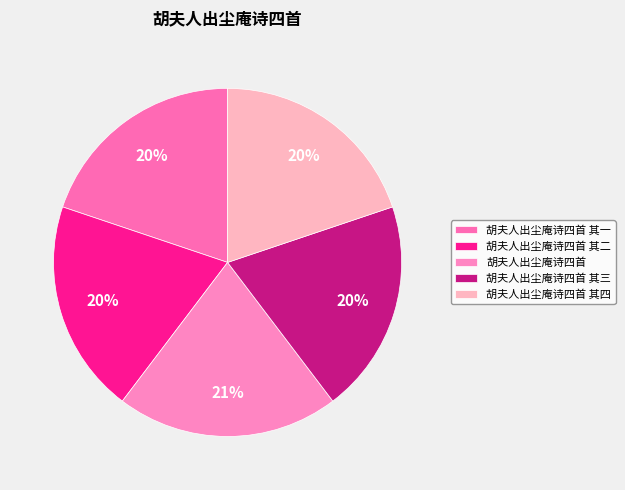

How many slices are in this pie chart?

5